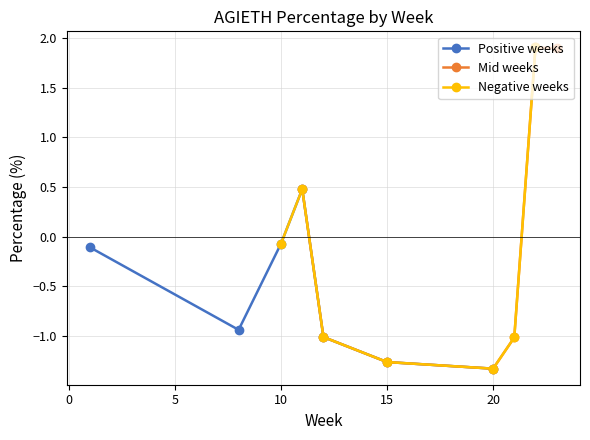

True or false: Positive weeks and Mid weeks intersect in this chart.

True